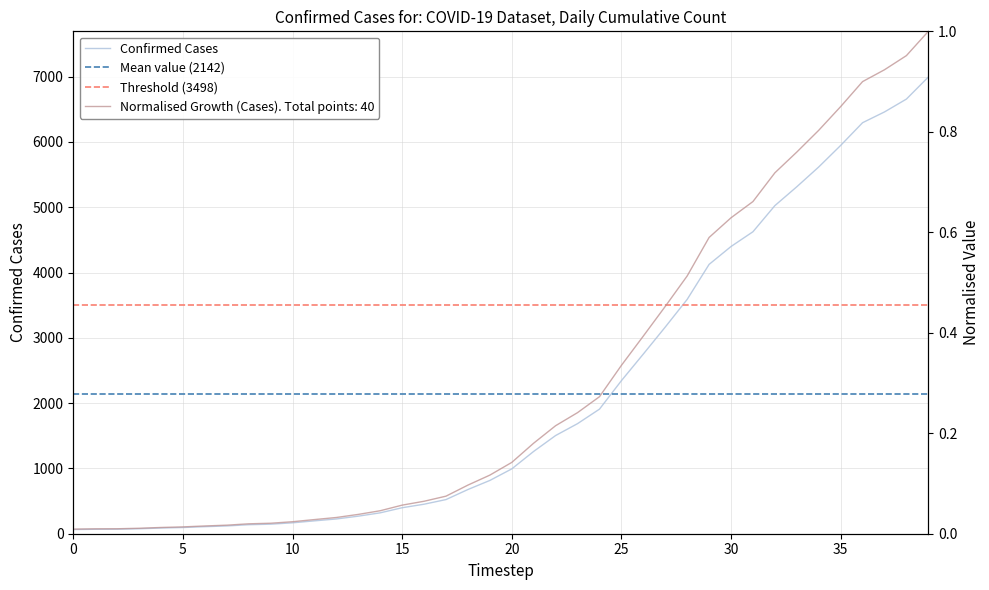

What is the maximum value for Confirmed Cases?

6995